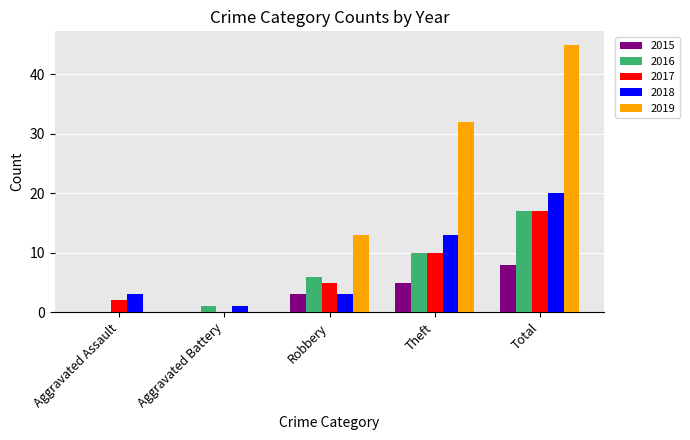

At which label is 2019 closest to 22?

Robbery